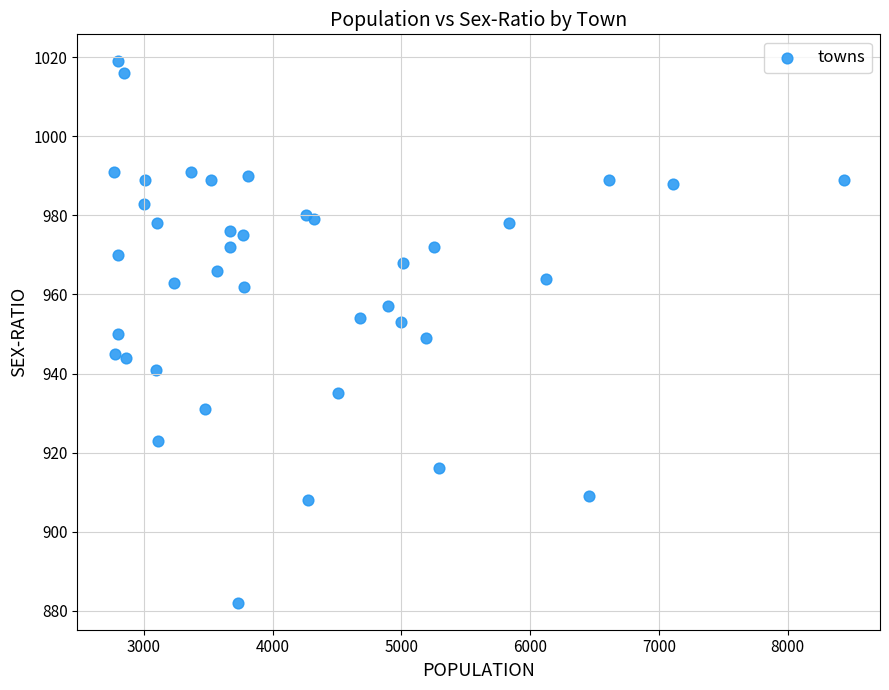

What is the range of Y values (max minus min)?

137